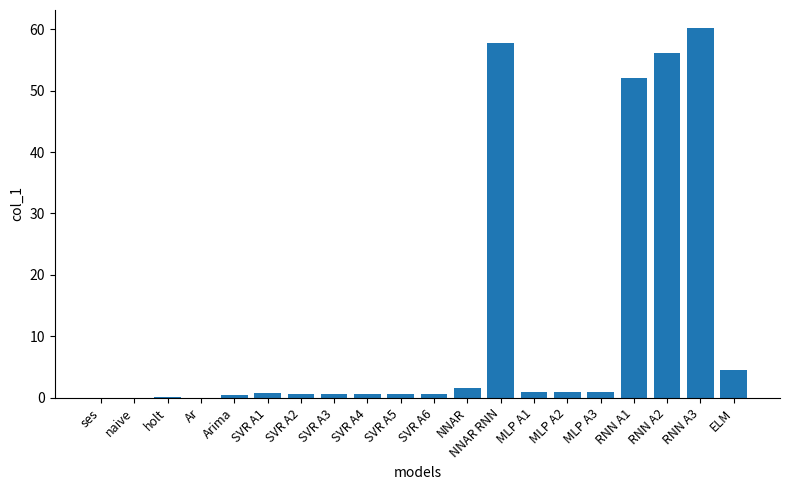

Is it true that the value at ELM is 4.5?

True